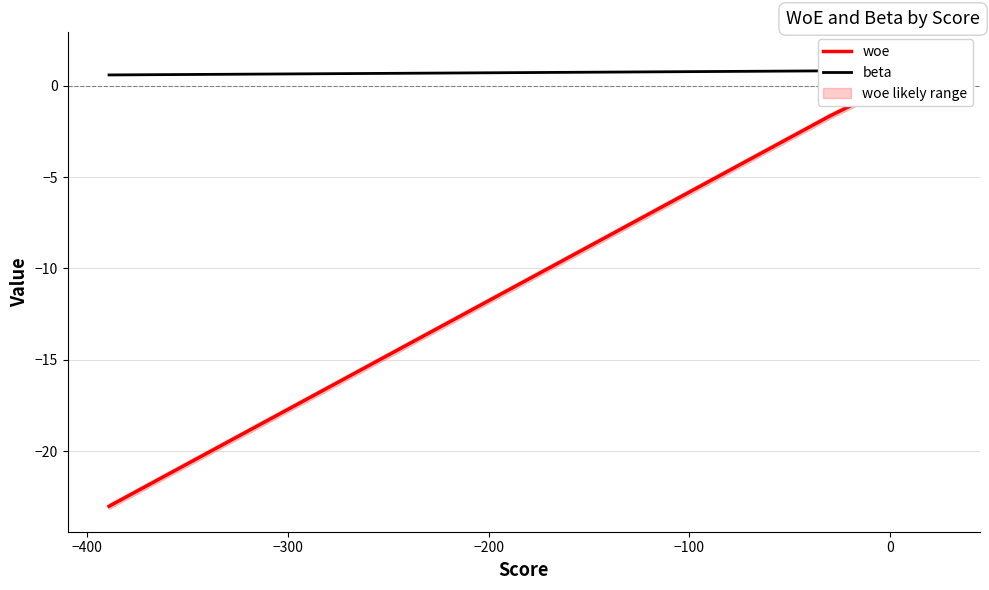

What is the value of the woe point at the 17th from the left?

-0.1